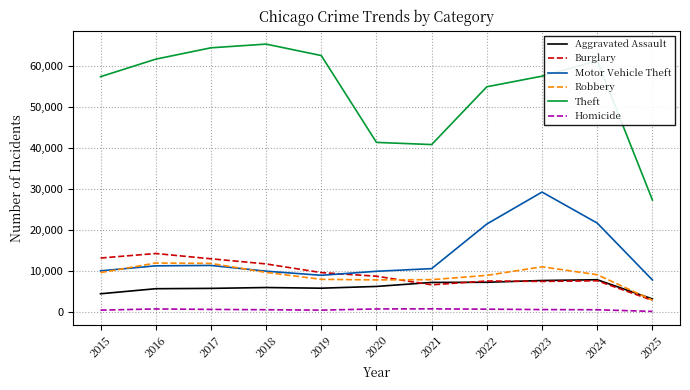

True or false: Aggravated Assault has a value of 7281 at 2022.

True